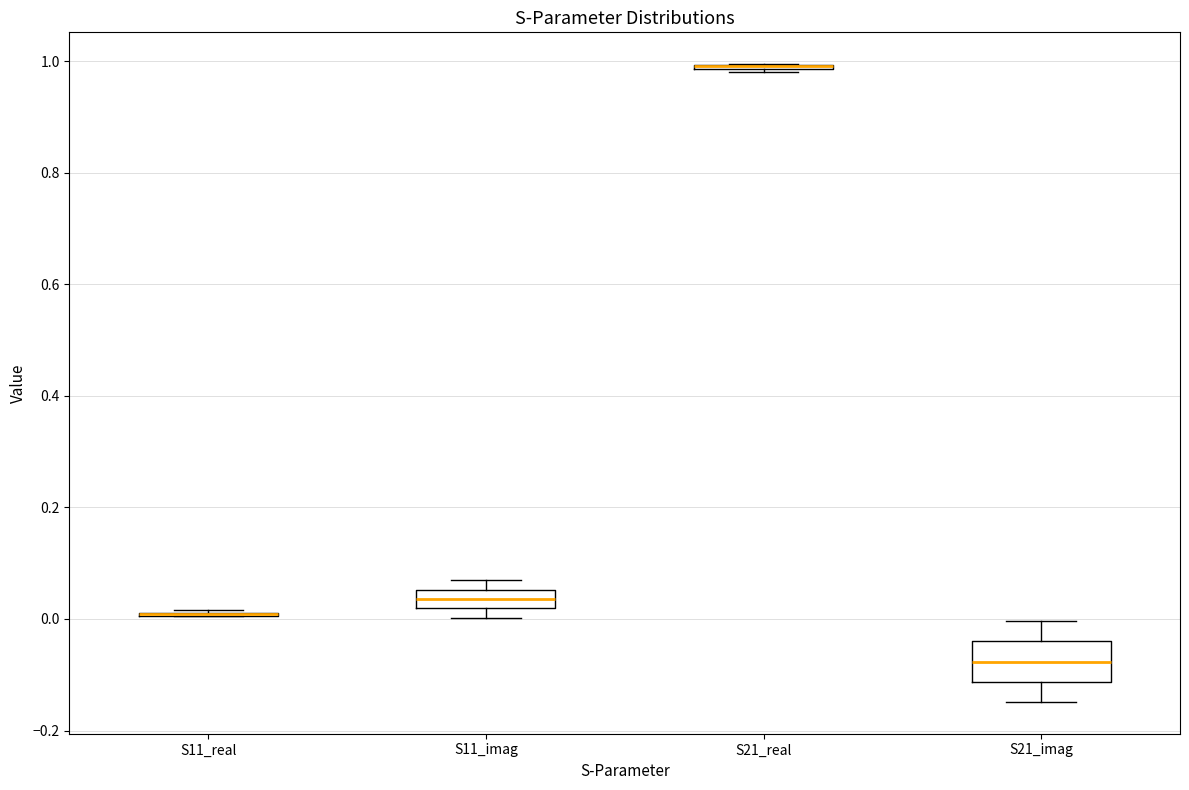

Reading left to right, transcribe this box plot: for each box, give where its median line is, the range the box spans, and where its two whiskers end, as read against the y-axis. The values are not printed on the chart, so give them approximately, as read against the axis.

S11_real: box collapsed to a line at 0.00, whiskers 0.00 to 0.02
S11_imag: median 0.04, box 0.02 to 0.06, whiskers 0.00 to 0.06 (just above the box's upper edge)
S21_real: box collapsed to a line at 1.00, whiskers 0.98 to 1.00
S21_imag: median -0.08, box -0.12 to -0.04, whiskers -0.14 to 0.00